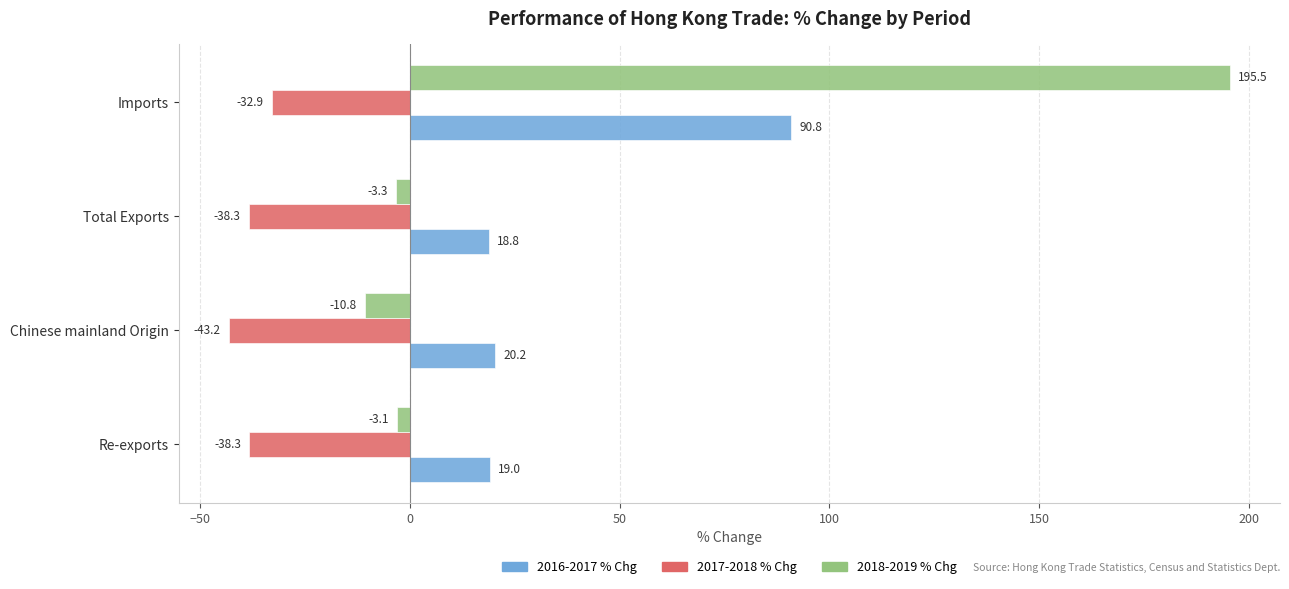

What are all the series names shown in the legend?

2016-2017 % Chg, 2017-2018 % Chg, 2018-2019 % Chg